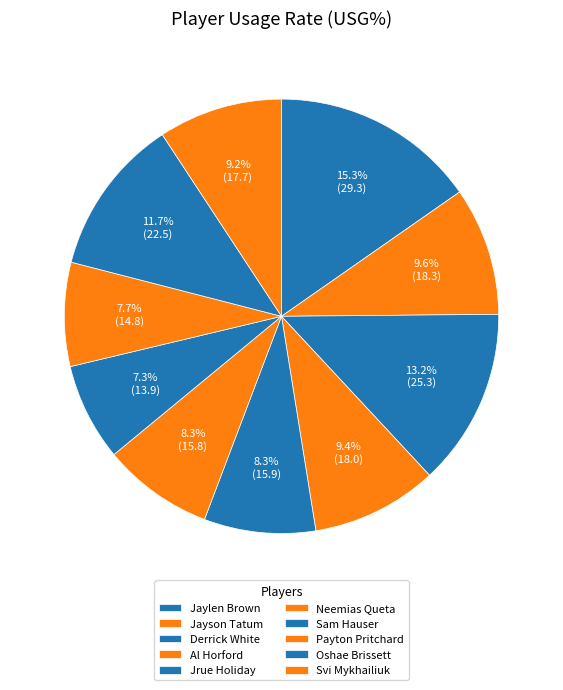

What is the total percentage of Oshae Brissett and Sam Hauser?

19.0%